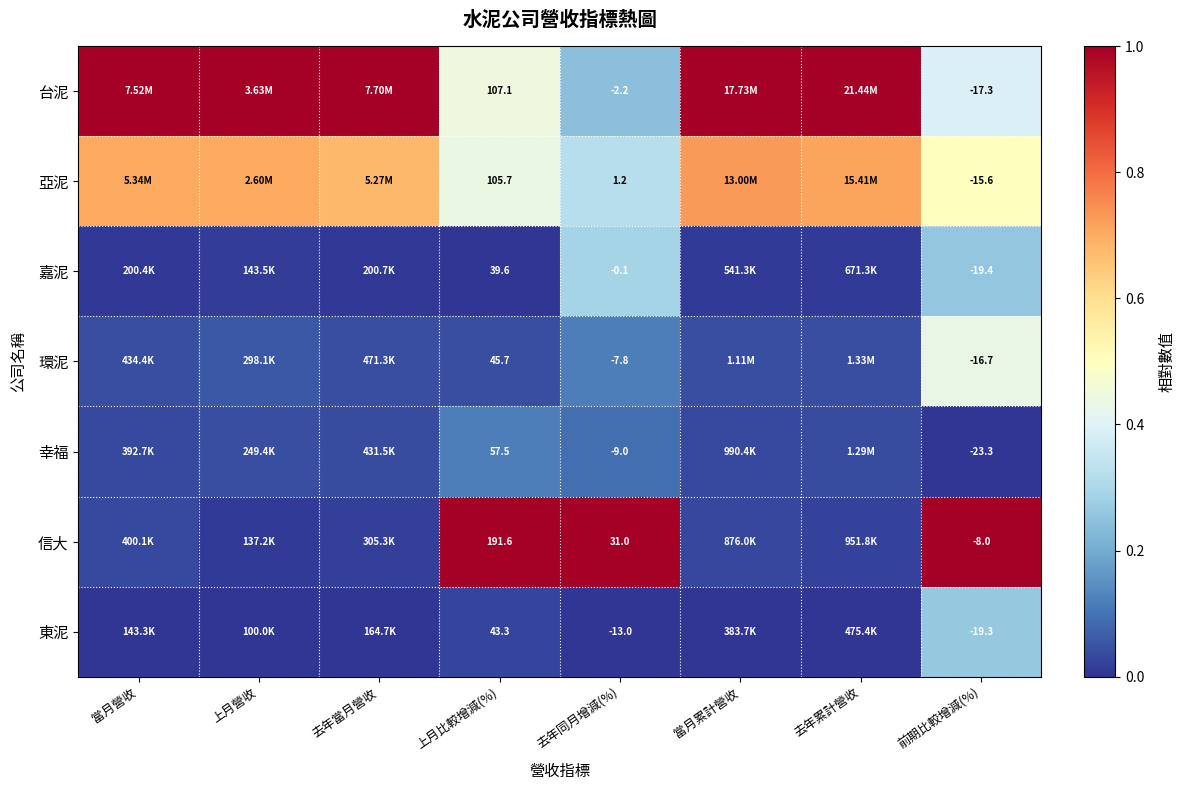

At how many categories does at least one series exceed 0?

8